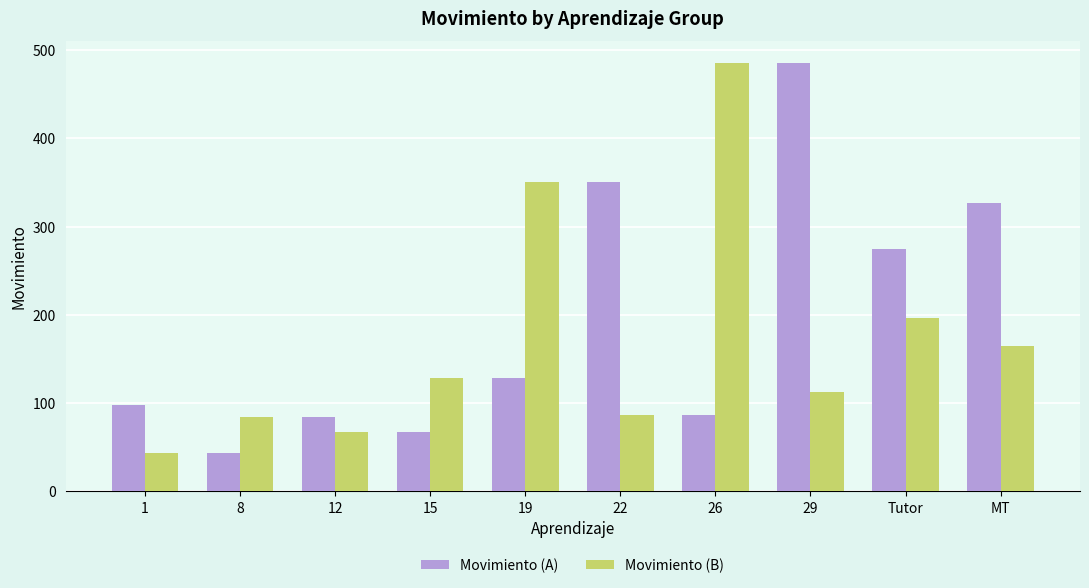

How many bars are there in total?

20